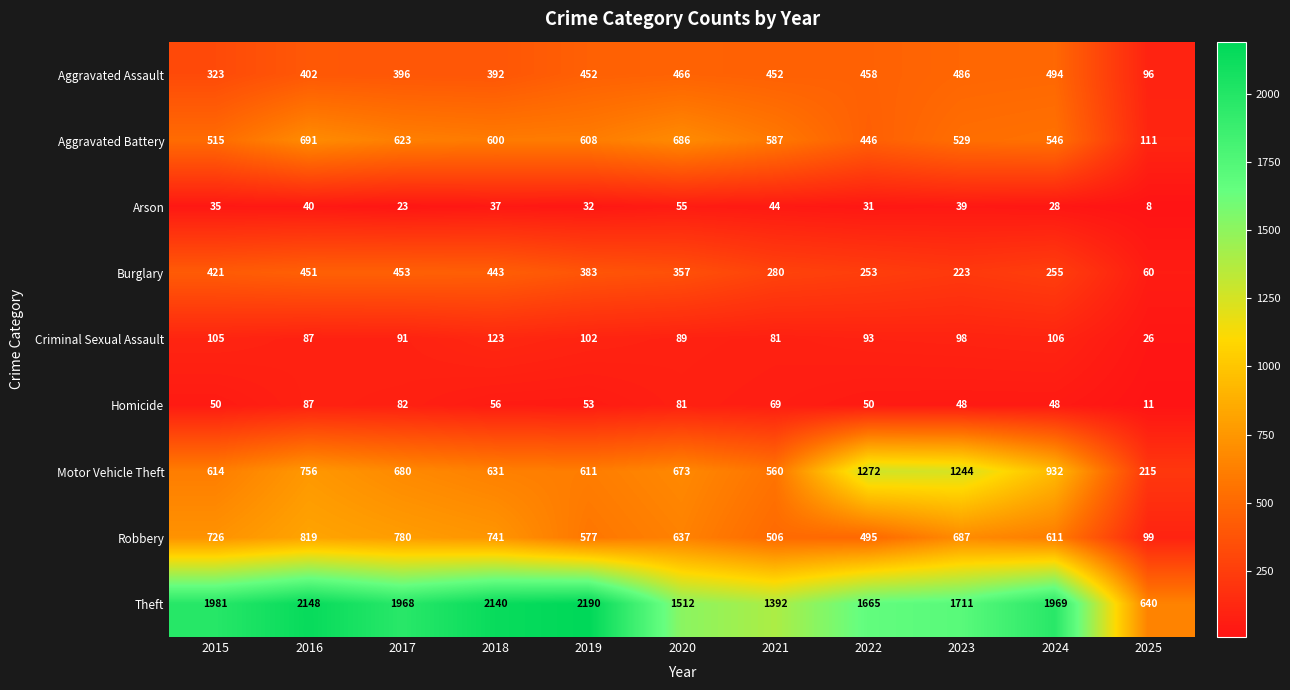

The Aggravated Battery series shows 546 at 2024. True or false?

True